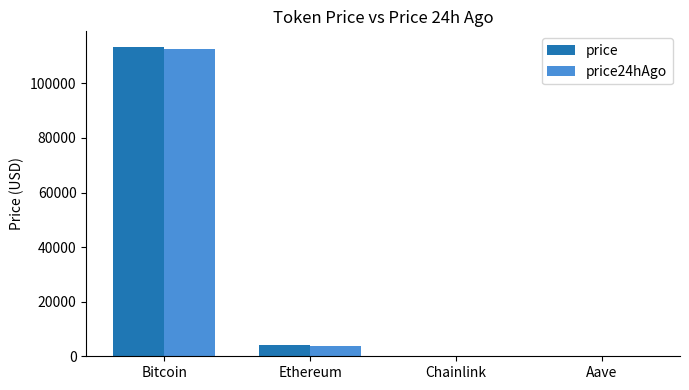

What is the maximum value for price24hAgo?

112436.0